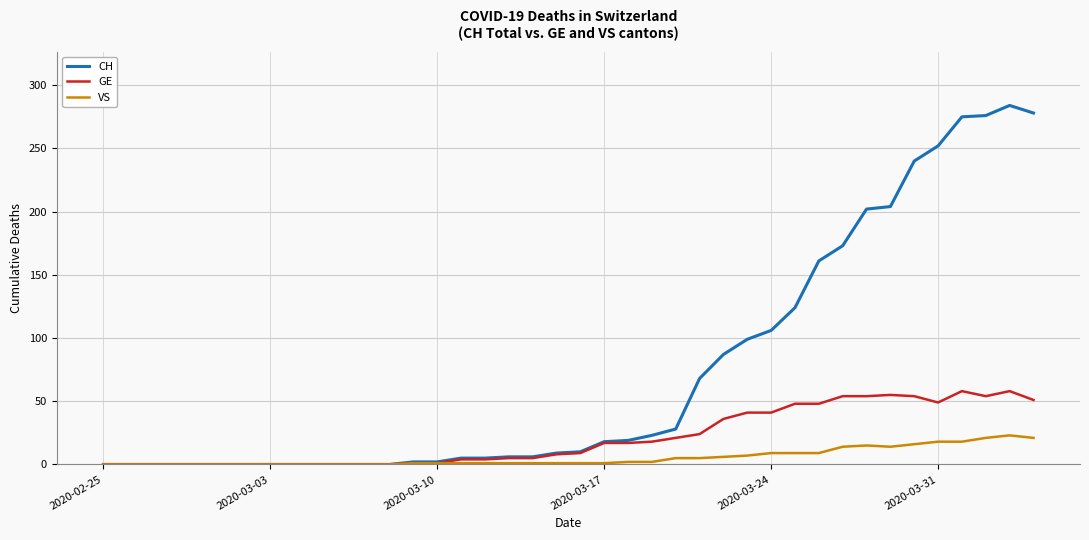

Which series has the largest total across all categories?

CH